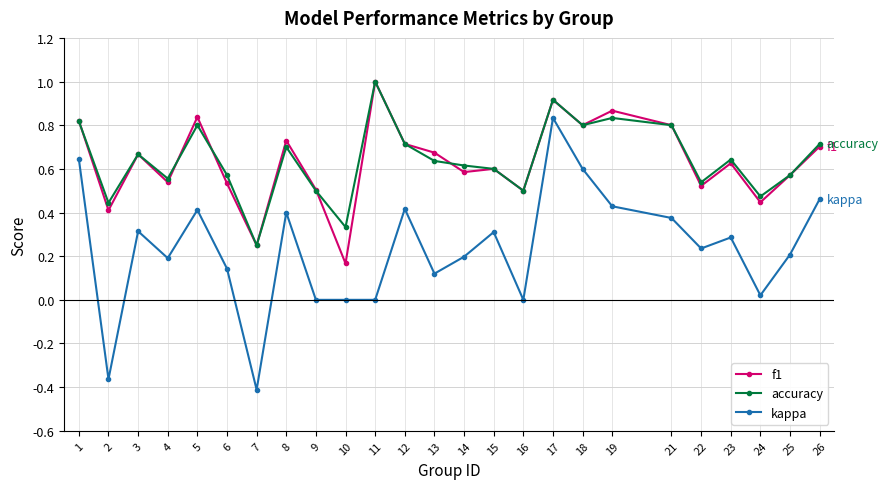

Where is f1 nearest to the value 0?

10